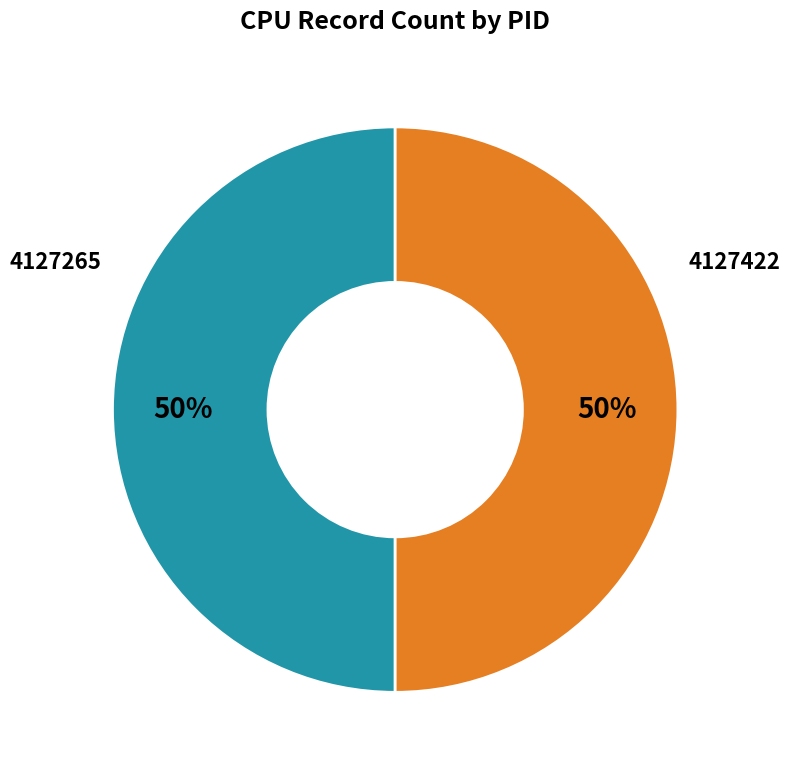

Does 4127265 account for over 50% of the chart?

No